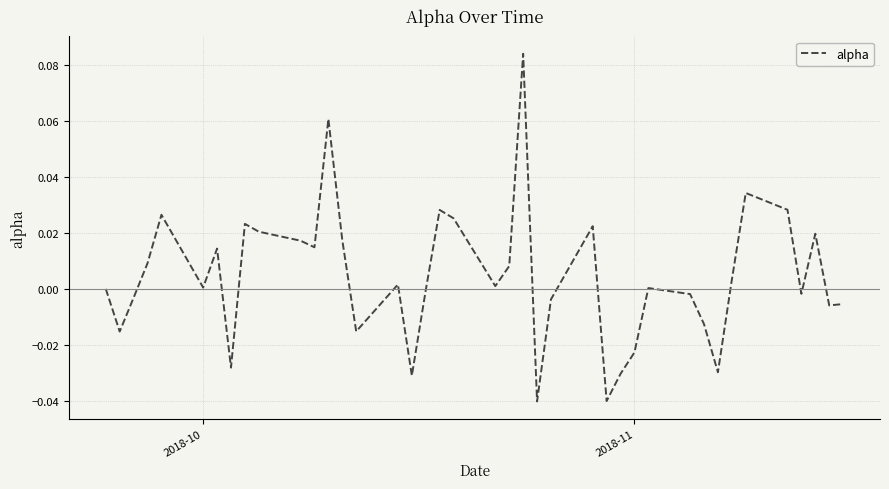

How many lines are shown in the chart?

1